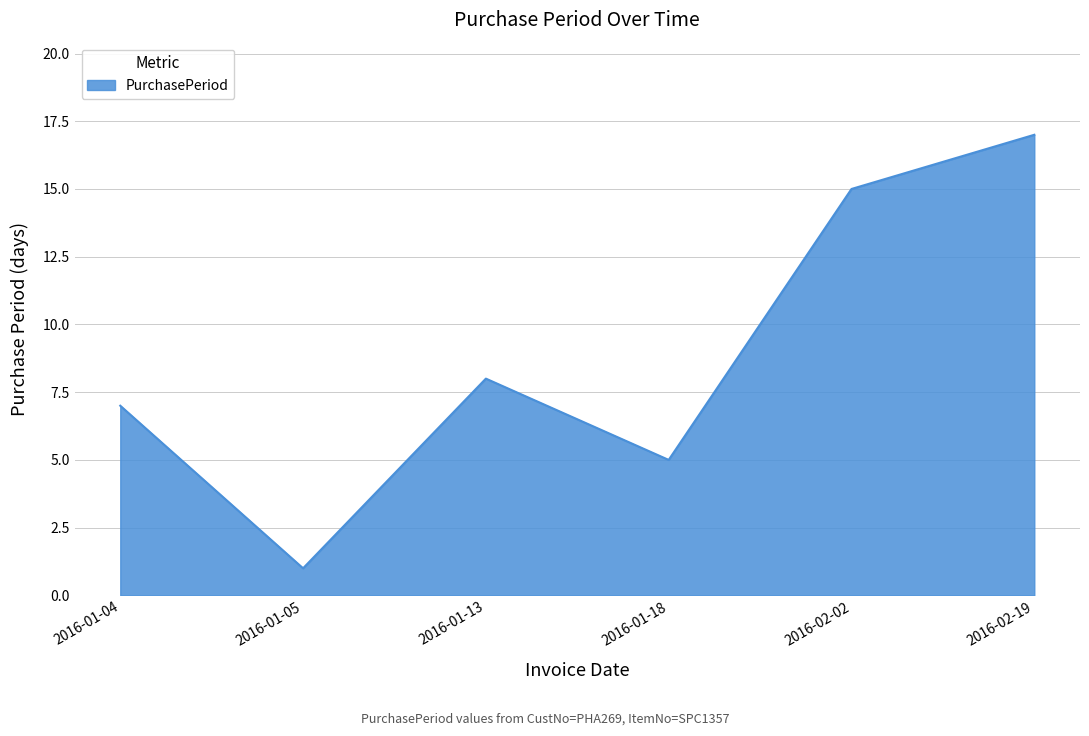

What is the difference between the second highest and minimum values?

14